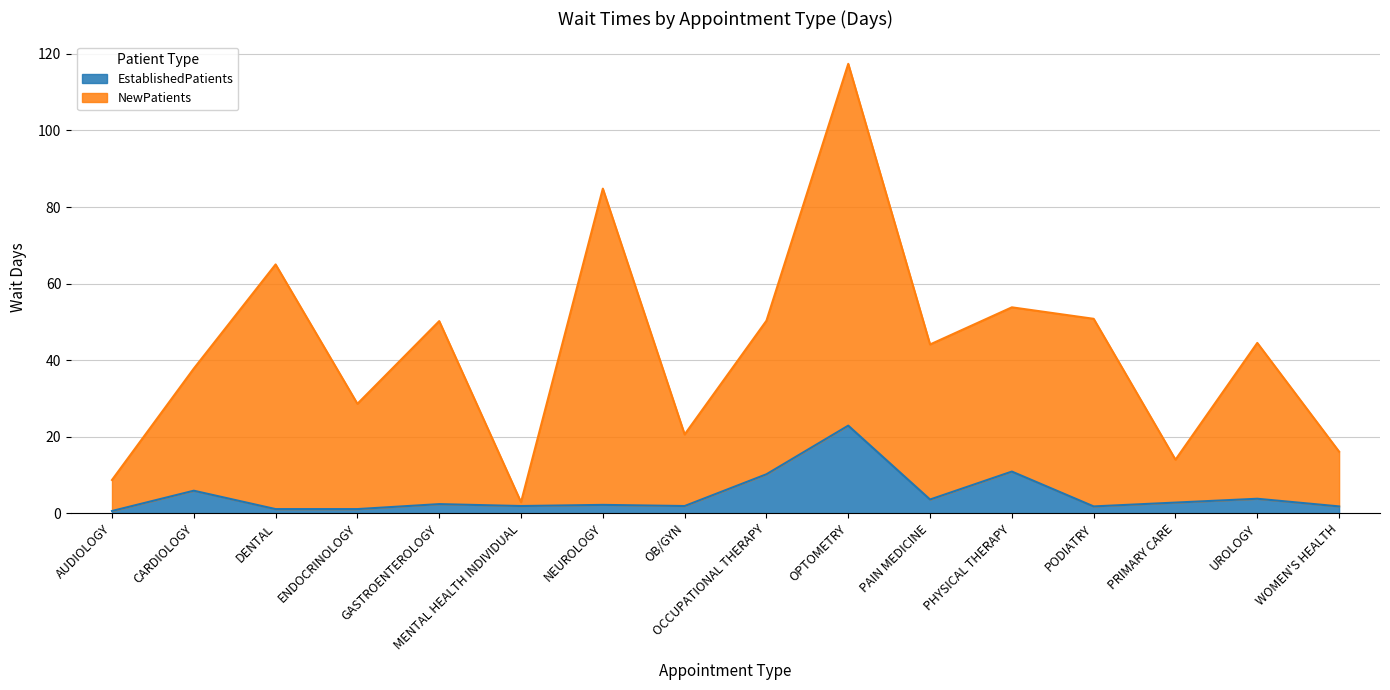

Between NEUROLOGY and OPTOMETRY, which is larger?

OPTOMETRY